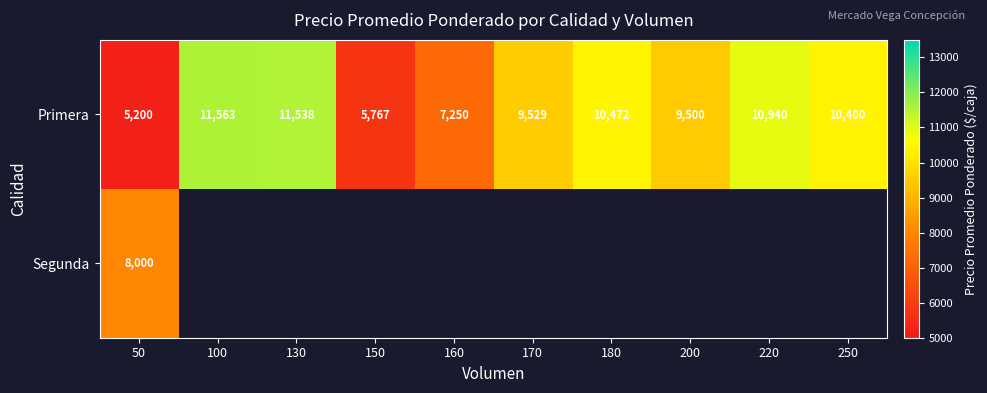

Is the value of Segunda at 50 greater than the value of Primera at 160?

Yes